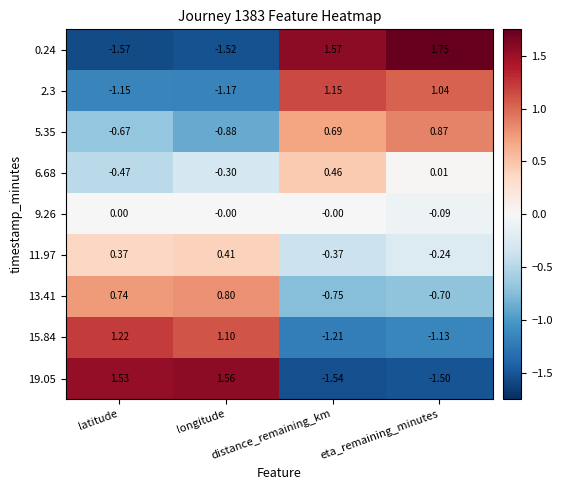

Reading left to right, list all the values displayed in this chart.

0.24: latitude=-1.6	longitude=-1.5	distance_remaining_km=1.6	eta_remaining_minutes=1.8
2.3: latitude=-1.1	longitude=-1.2	distance_remaining_km=1.1	eta_remaining_minutes=1.0
5.35: latitude=-0.7	longitude=-0.9	distance_remaining_km=0.7	eta_remaining_minutes=0.9
6.68: latitude=-0.5	longitude=-0.3	distance_remaining_km=0.5	eta_remaining_minutes=0.0
9.26: latitude=0.0	longitude=-0.0	distance_remaining_km=-0.0	eta_remaining_minutes=-0.1
11.97: latitude=0.4	longitude=0.4	distance_remaining_km=-0.4	eta_remaining_minutes=-0.2
13.41: latitude=0.7	longitude=0.8	distance_remaining_km=-0.8	eta_remaining_minutes=-0.7
15.84: latitude=1.2	longitude=1.1	distance_remaining_km=-1.2	eta_remaining_minutes=-1.1
19.05: latitude=1.5	longitude=1.6	distance_remaining_km=-1.5	eta_remaining_minutes=-1.5